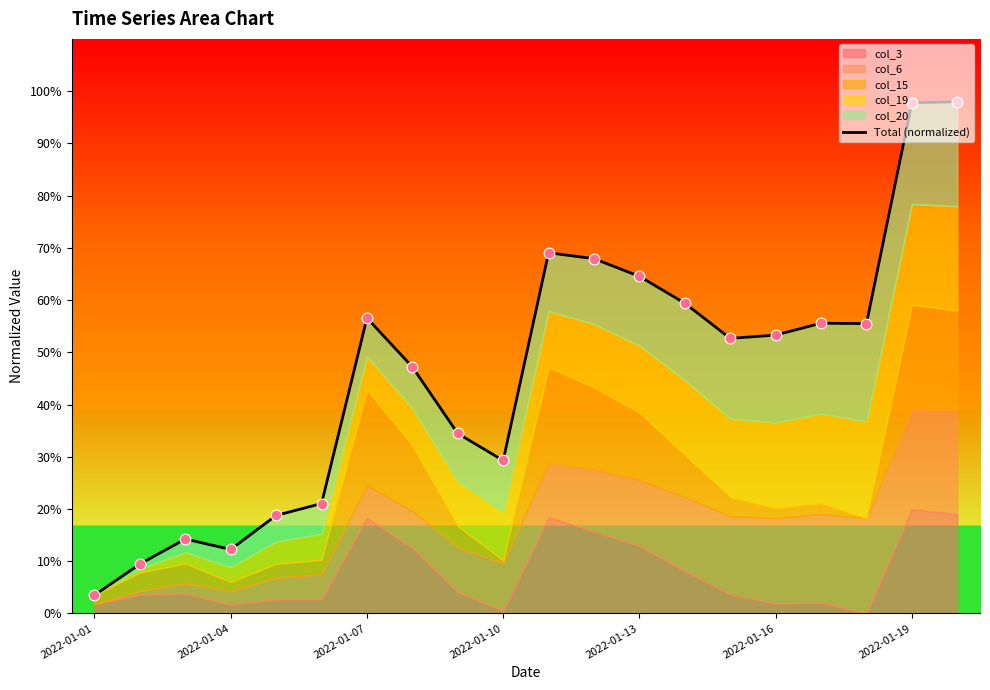

What is the ratio of the value at 14 to the value at 2022-01-04?

5.6